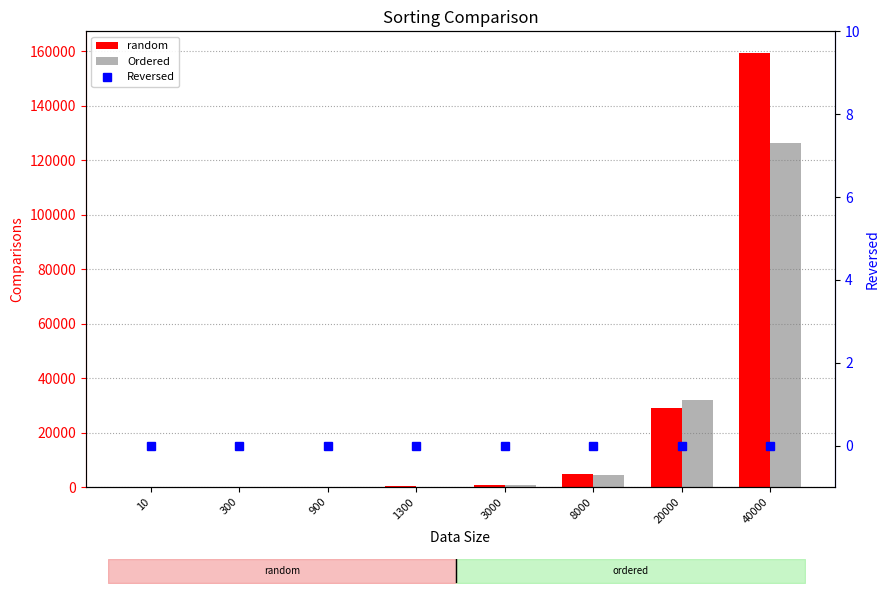

Which series has the widest spread of values?

random